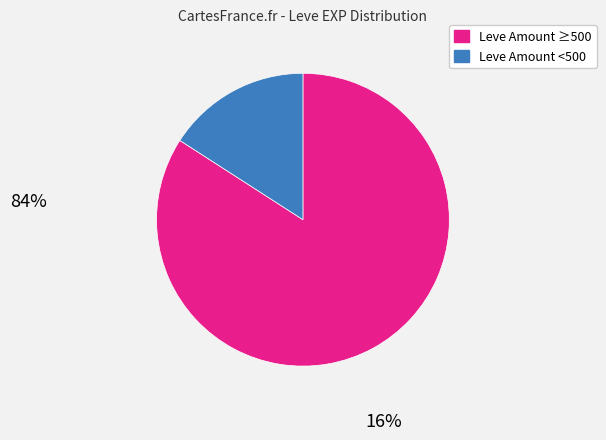

Is it true that Leve Amount ≥500 is 84% of the pie?

True